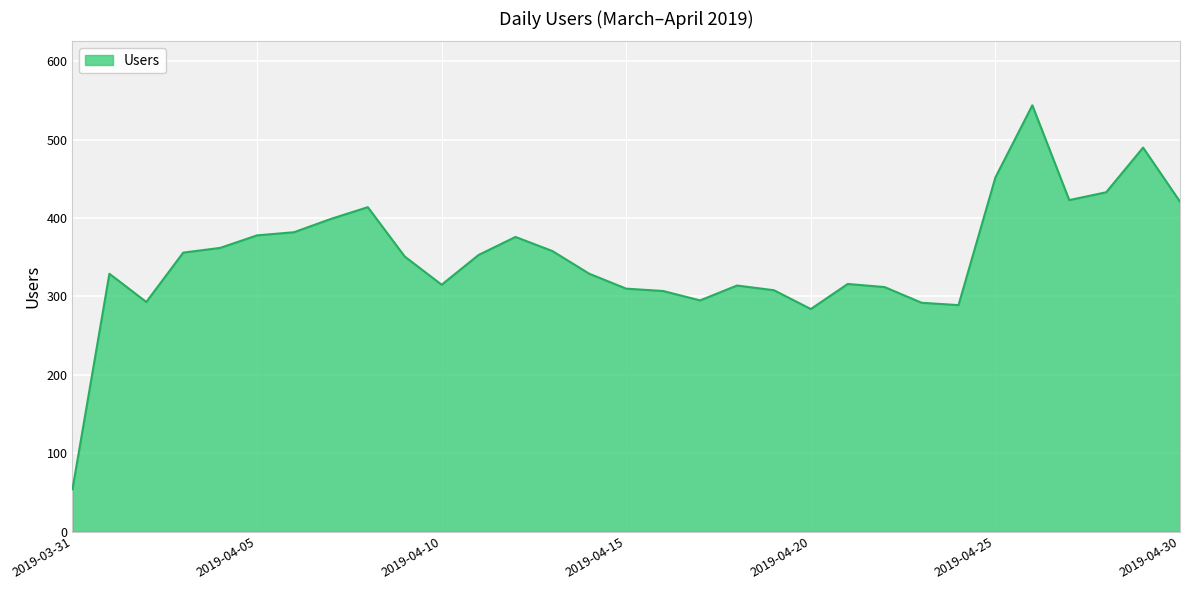

What is the difference between the maximum and minimum values?

490